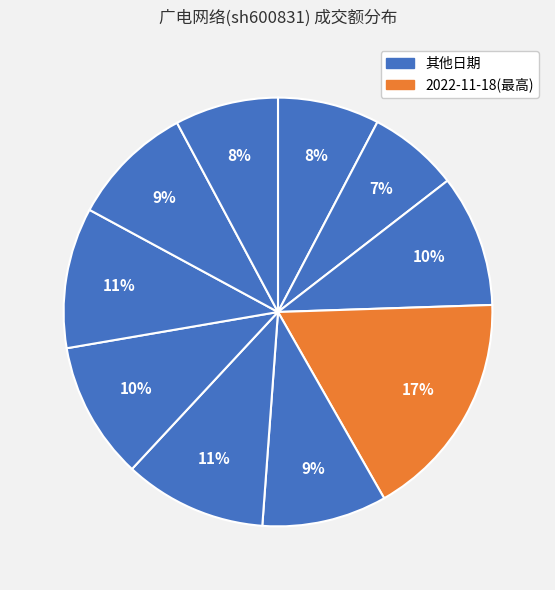

Count the number of slices in the pie.

10